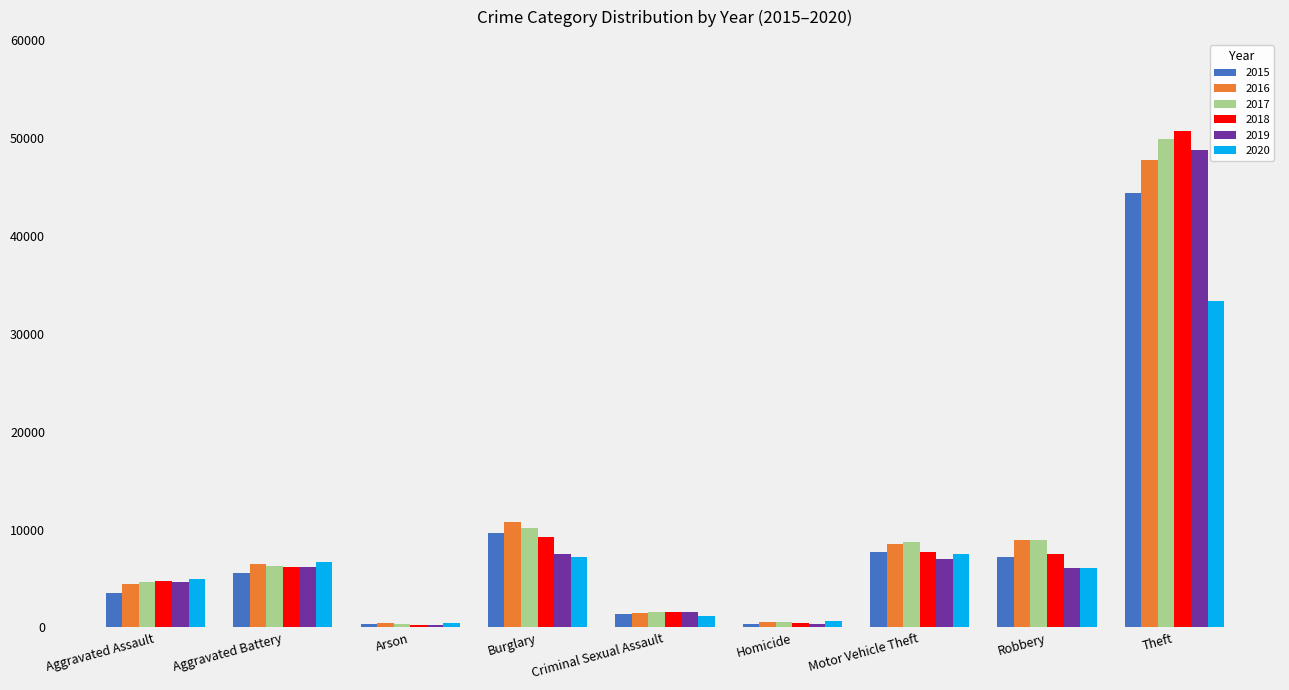

At which category is the sum across all series the highest?

Theft